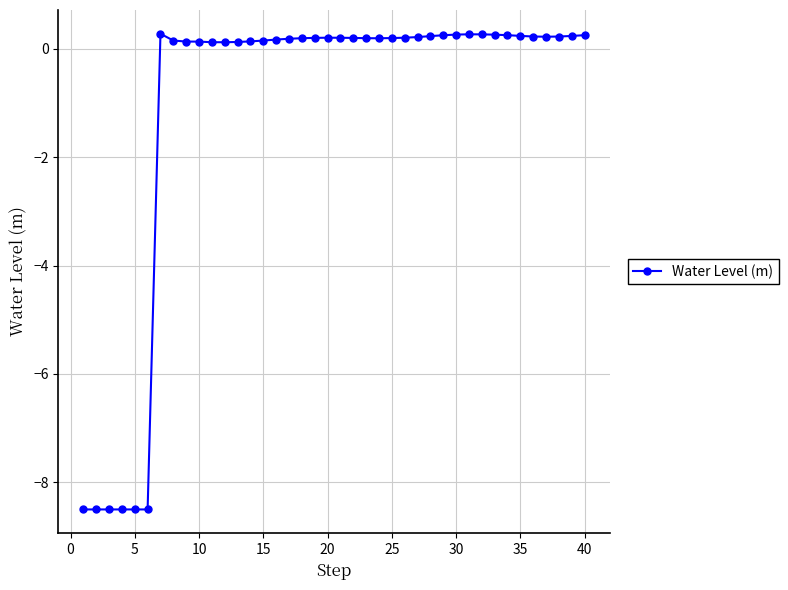

What is the sum of all values?

-44.1